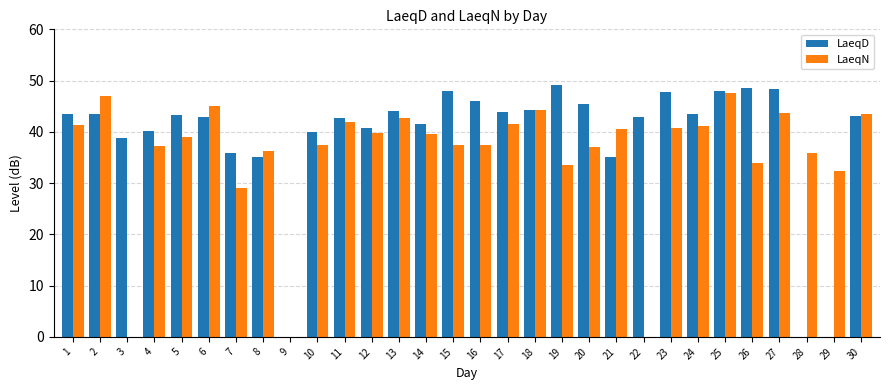

At which category is the sum across all series the highest?

25